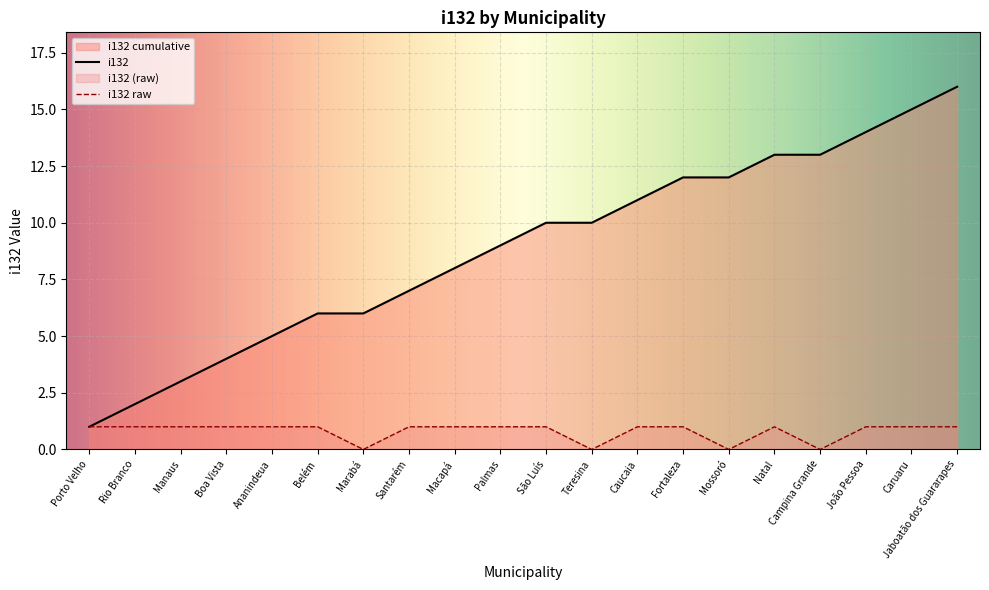

Which series changed the most between Boa Vista and São Luís?

i132